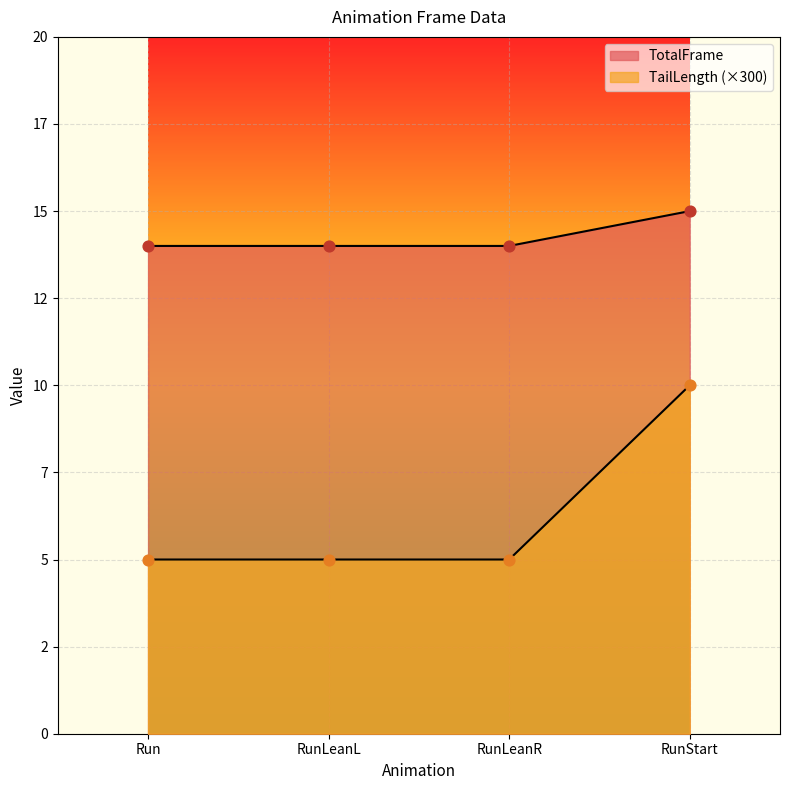

What is the total value across all series at RunStart?

25.0